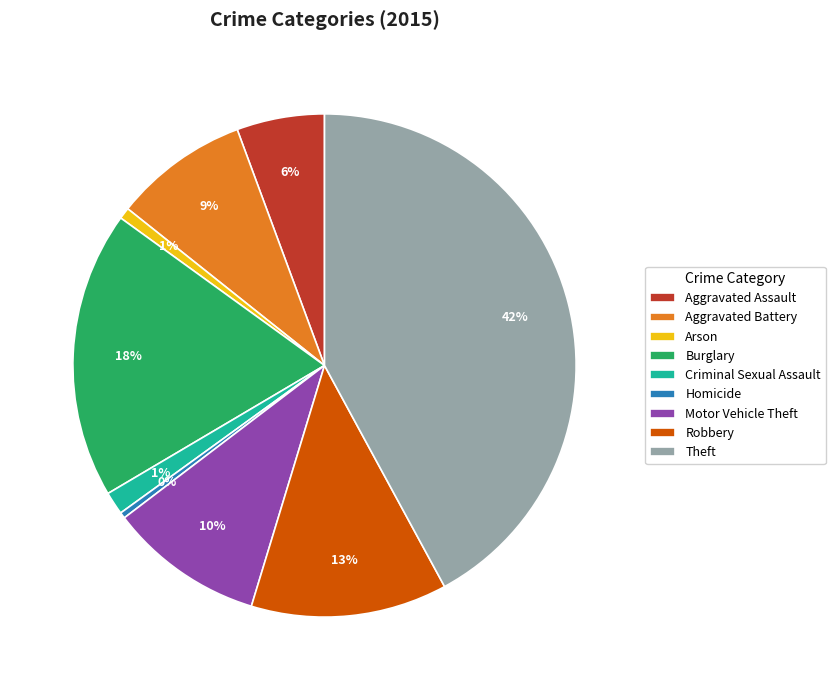

What percentage is the Aggravated Assault slice, to the nearest percent?

6%